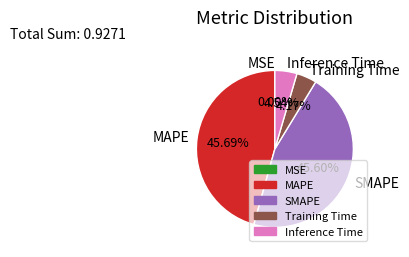

Is there any slice that represents more than half of the pie?

No